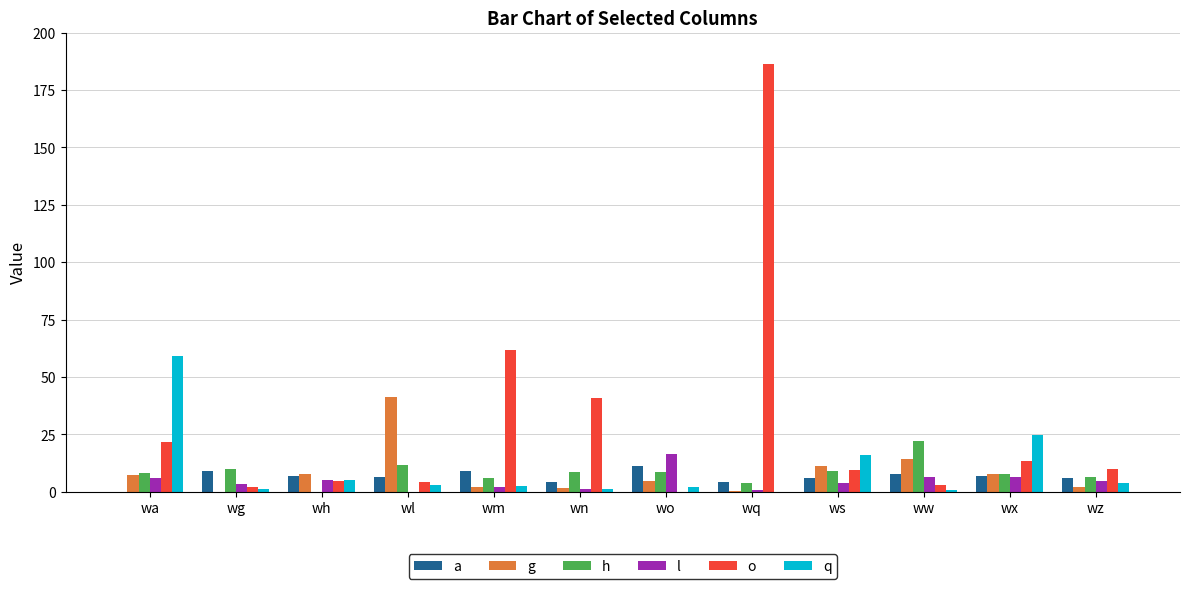

Which series has the largest range (max minus min)?

o